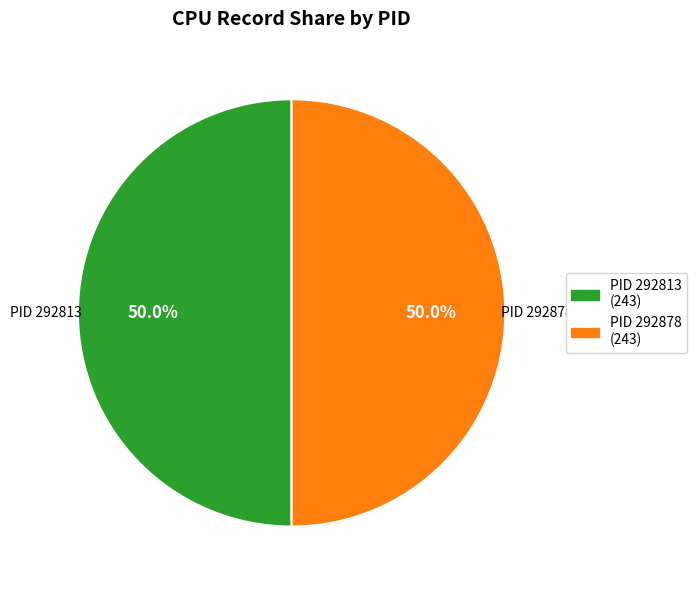

How much of the chart is everything except PID 292878?

50.0%